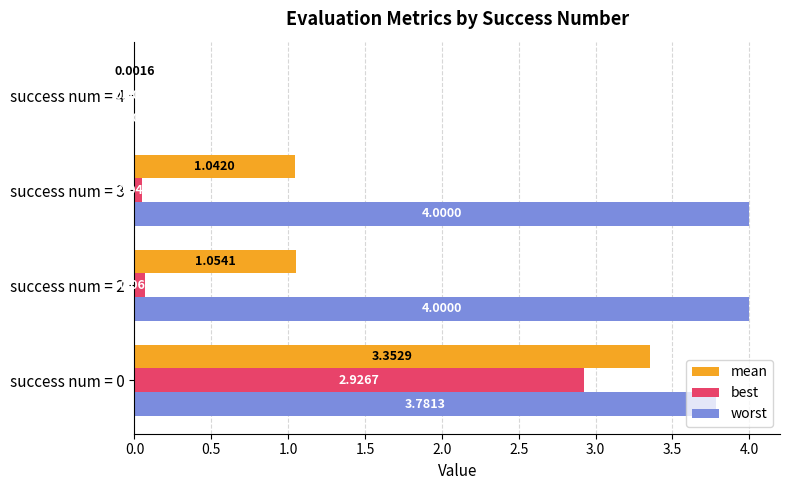

What is the sum of all worst values?

11.8